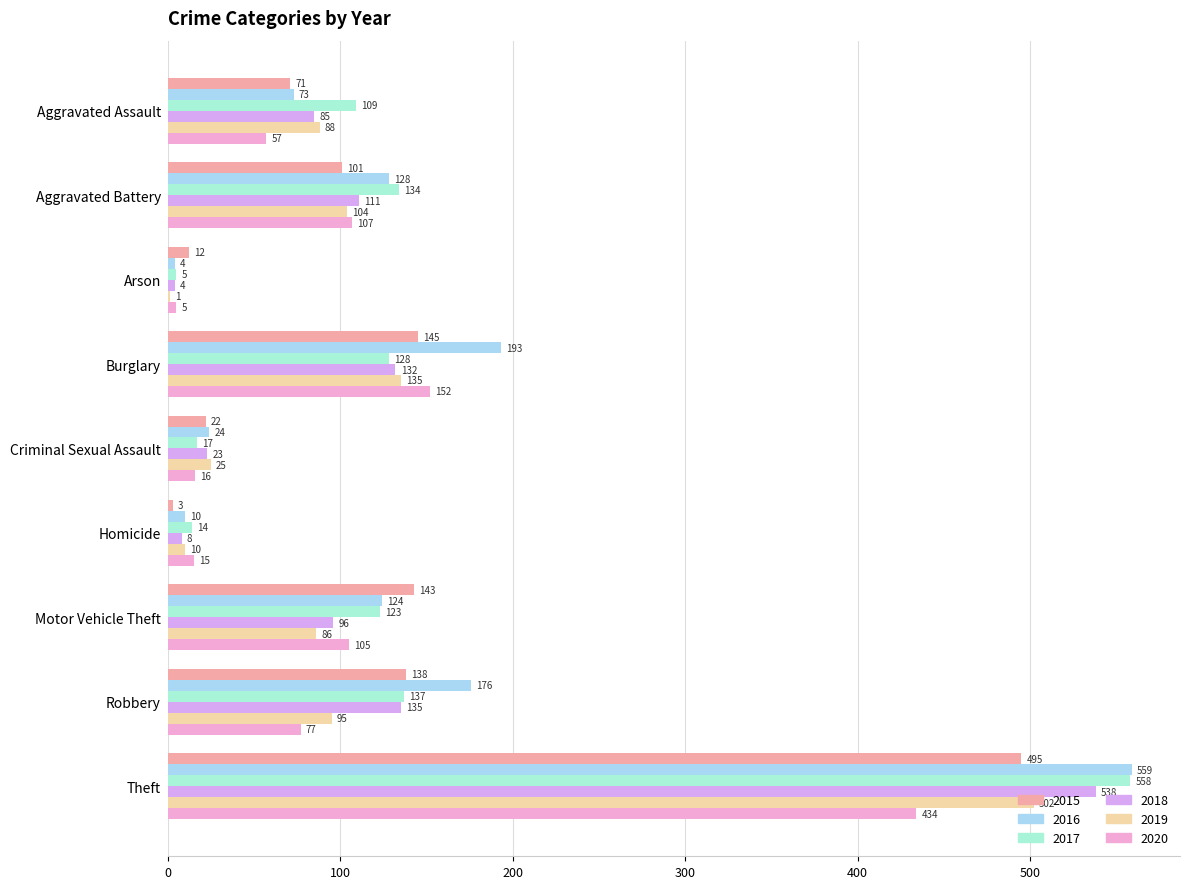

What is the difference between the maximum and minimum values in the 2020 series?

429